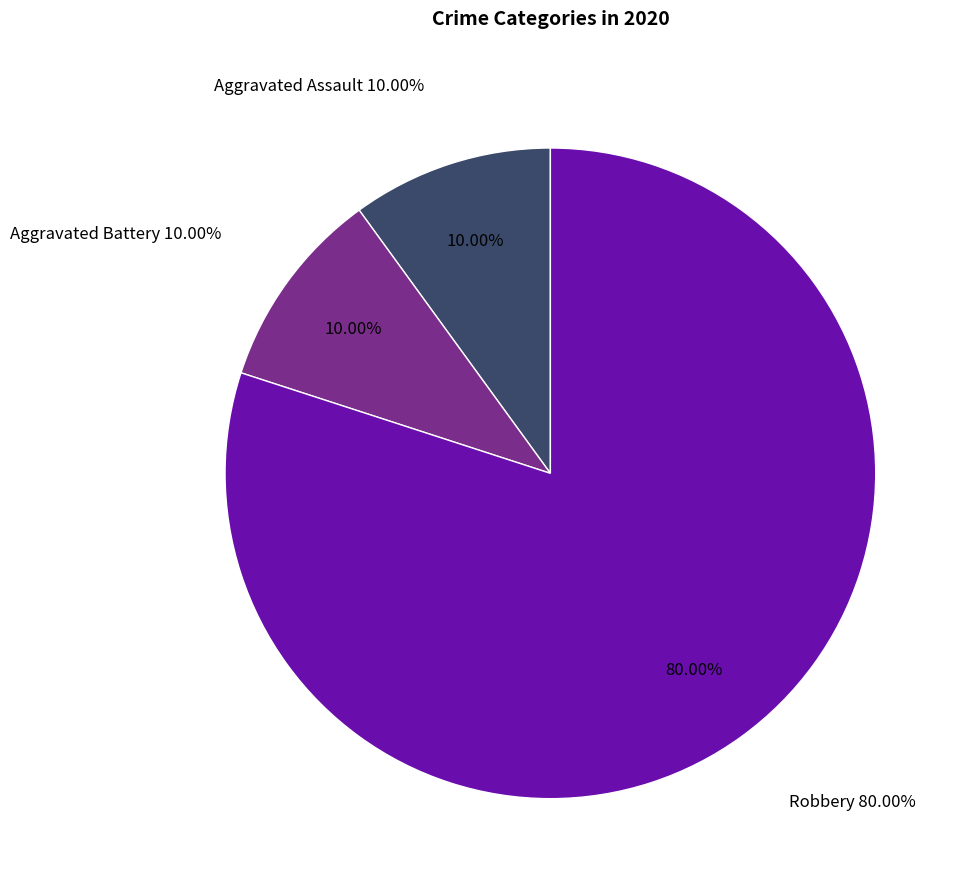

Which category has the biggest portion of the pie?

Robbery